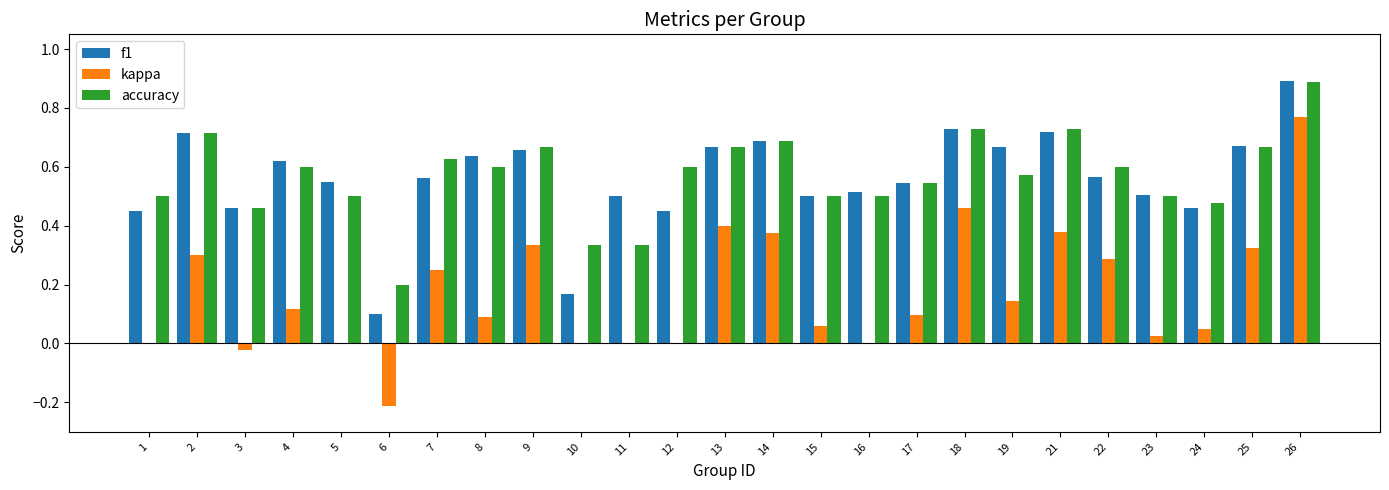

What are all the series names shown in the legend?

f1, kappa, accuracy